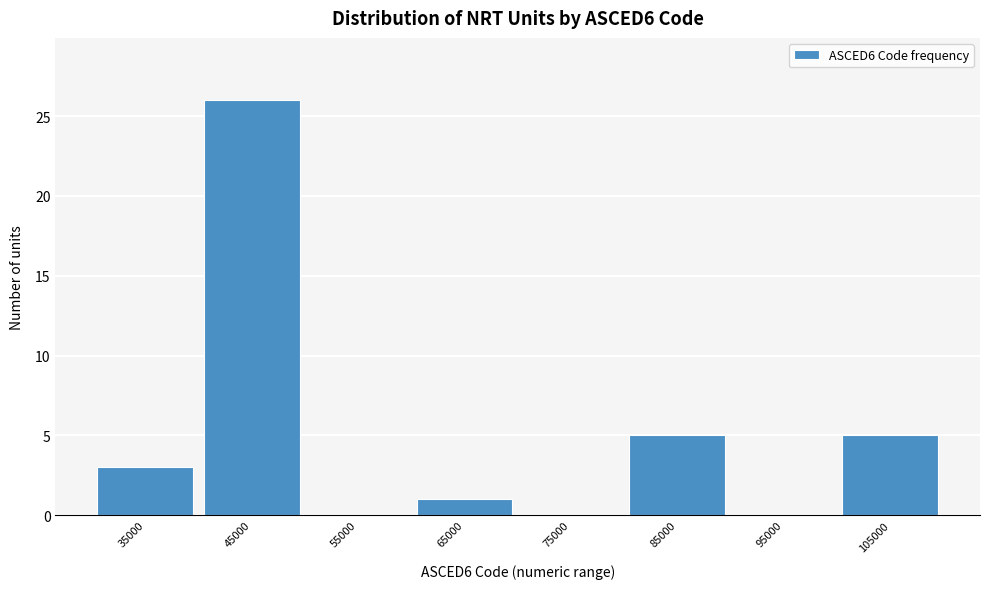

Reading right to left, transcribe all the data shown in this chart.

105000=5	95000=0	85000=5	75000=0	65000=1	55000=0	45000=26	35000=3